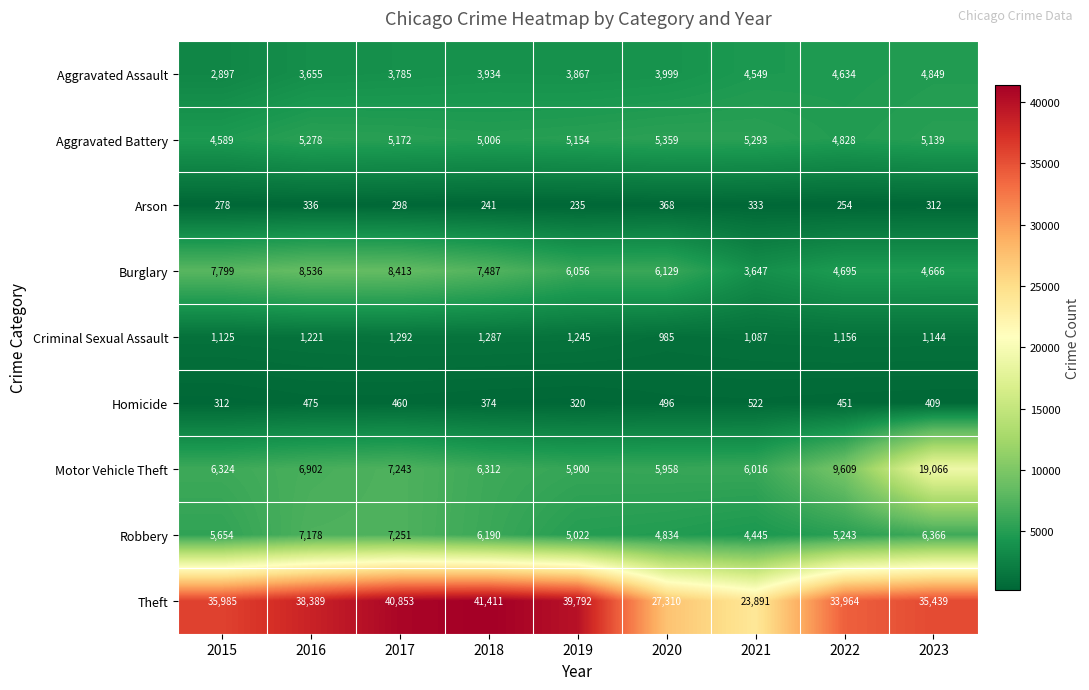

Rank the series at 2020 from lowest to highest value.

Arson, Homicide, Criminal Sexual Assault, Aggravated Assault, Robbery, Aggravated Battery, Motor Vehicle Theft, Burglary, Theft